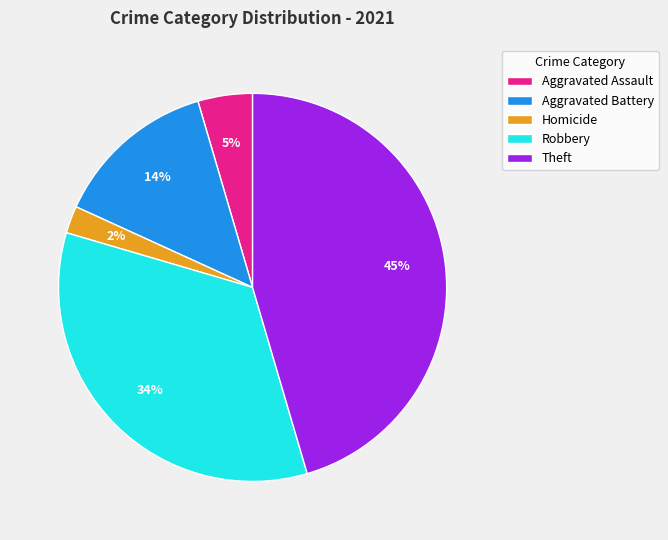

Which category has the biggest portion of the pie?

Theft